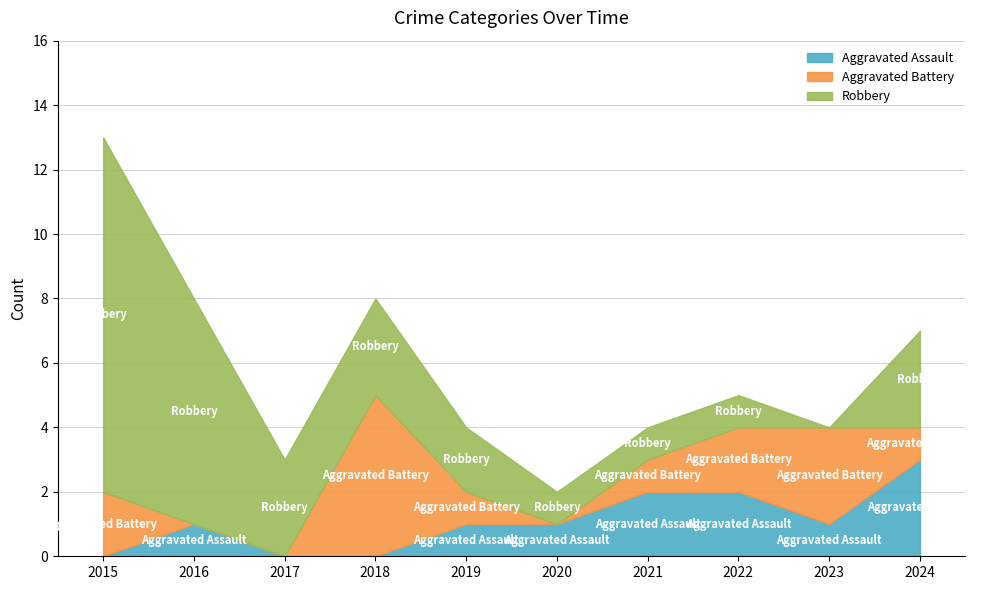

At which label does Robbery reach its peak?

2015